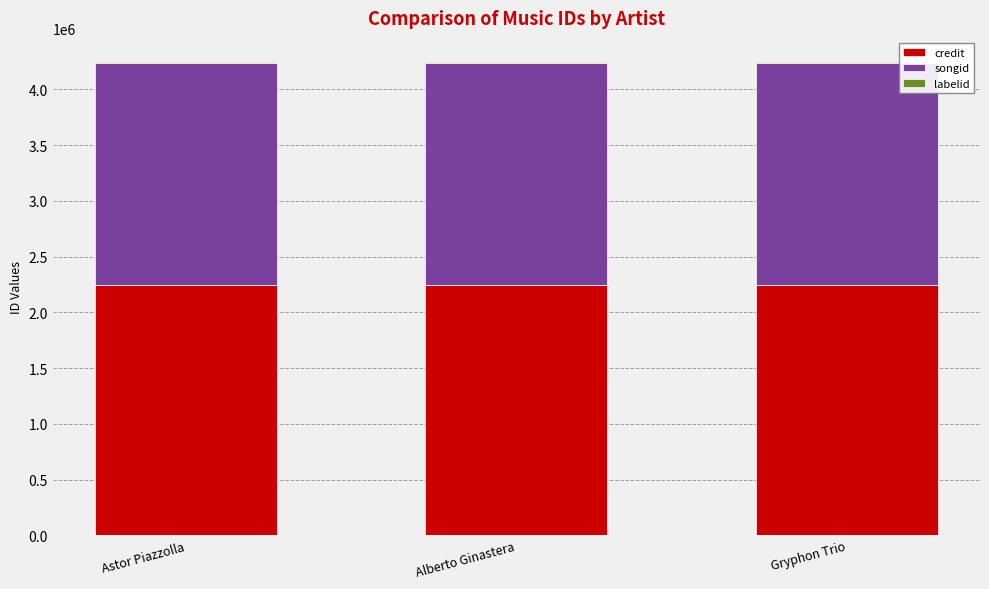

True or false: credit has a value of 1429303 at Astor Piazzolla.

False